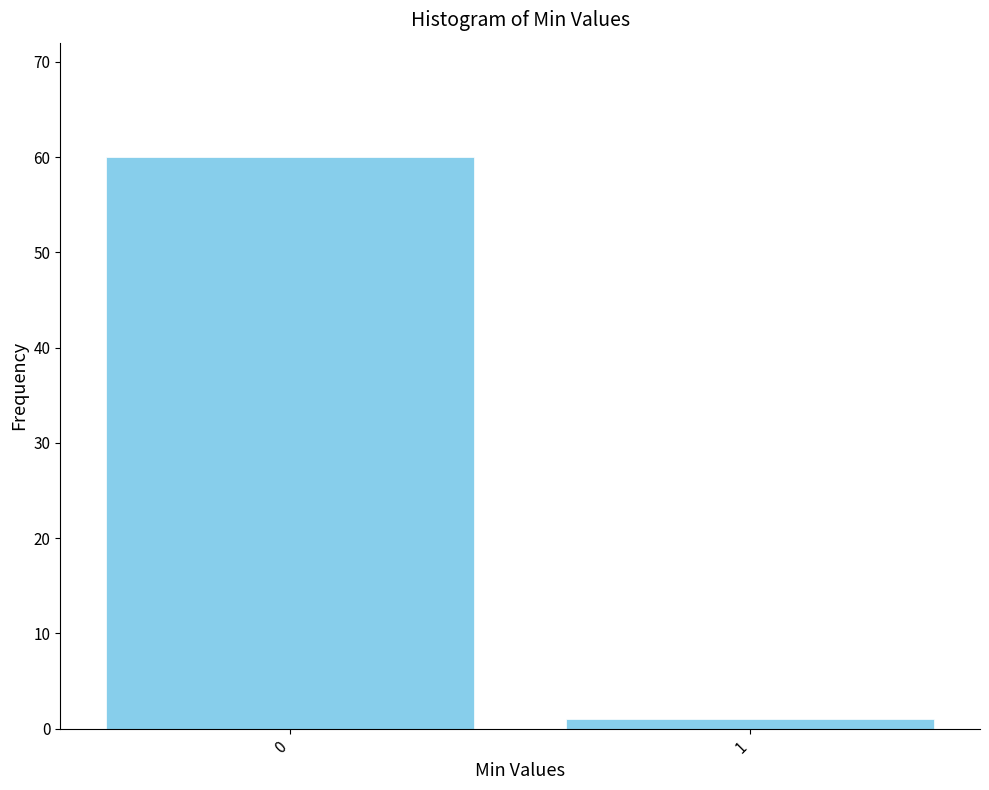

Reading left to right, what are all the values shown in this chart?

60	1